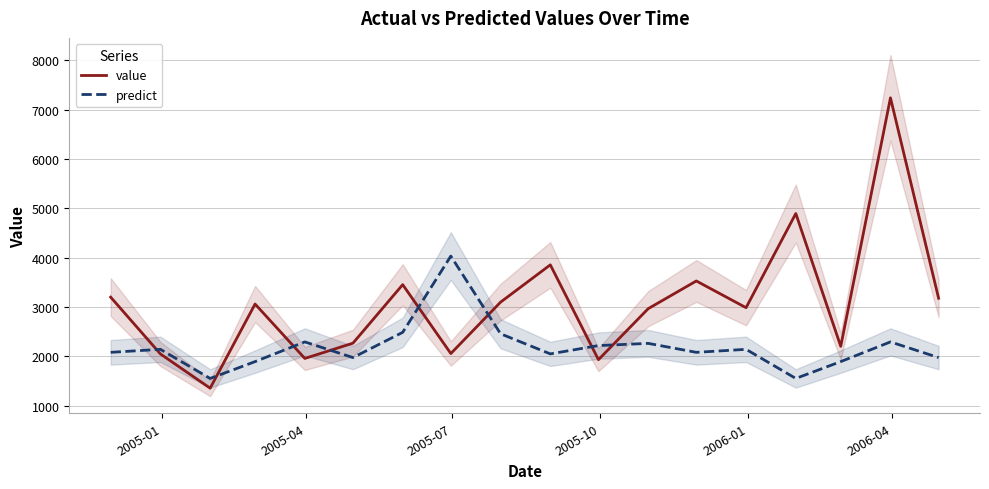

What is the highest value of the predict series?

4033.4